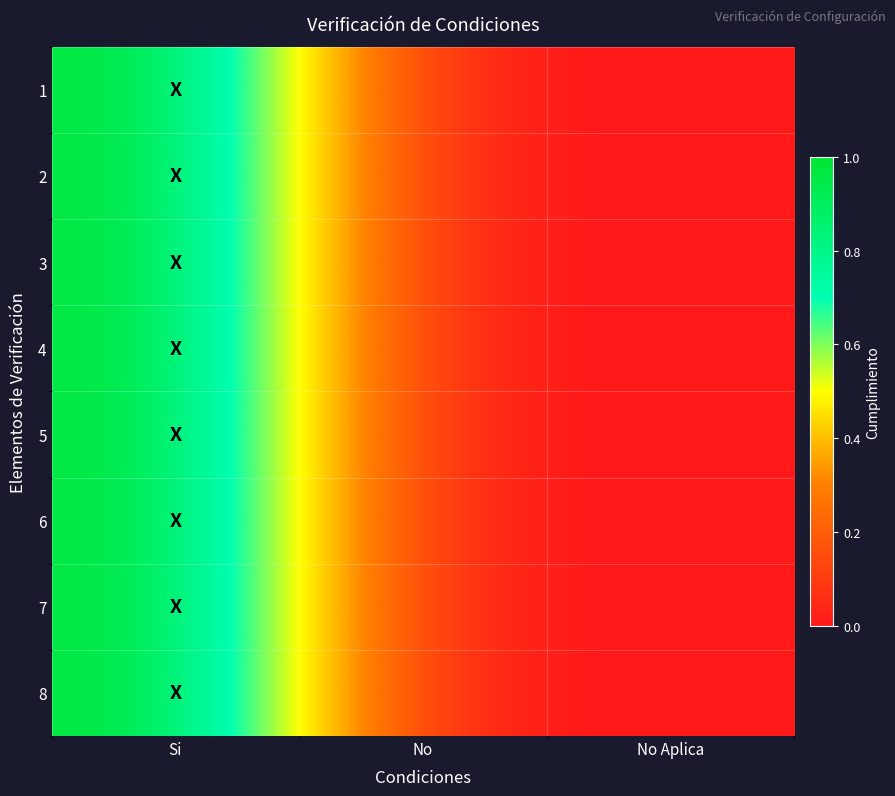

Rank the series at No Aplica from lowest to highest value.

1, 2, 3, 4, 5, 6, 7, 8